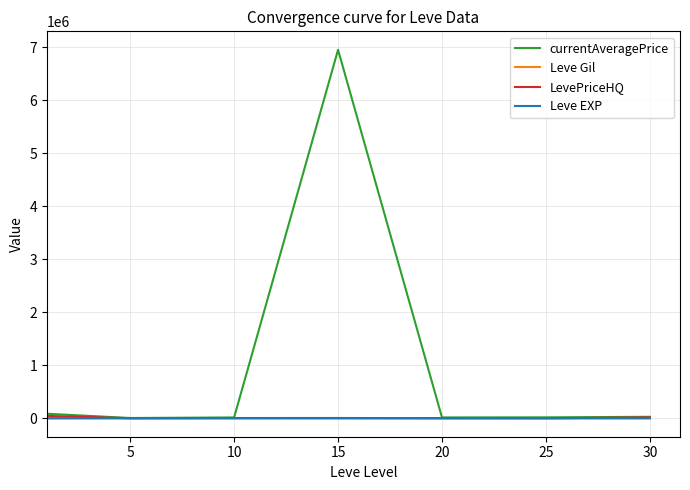

Does the chart have visible grid lines?

Yes